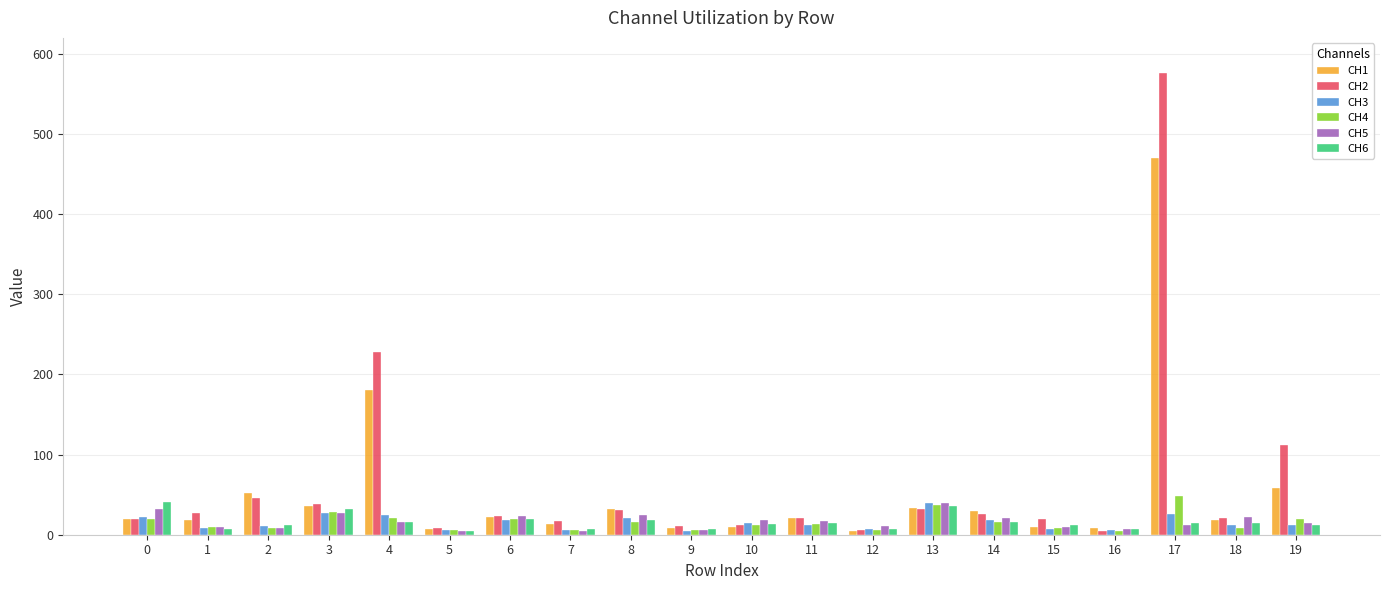

Where is CH2 nearest to the value 290?

4